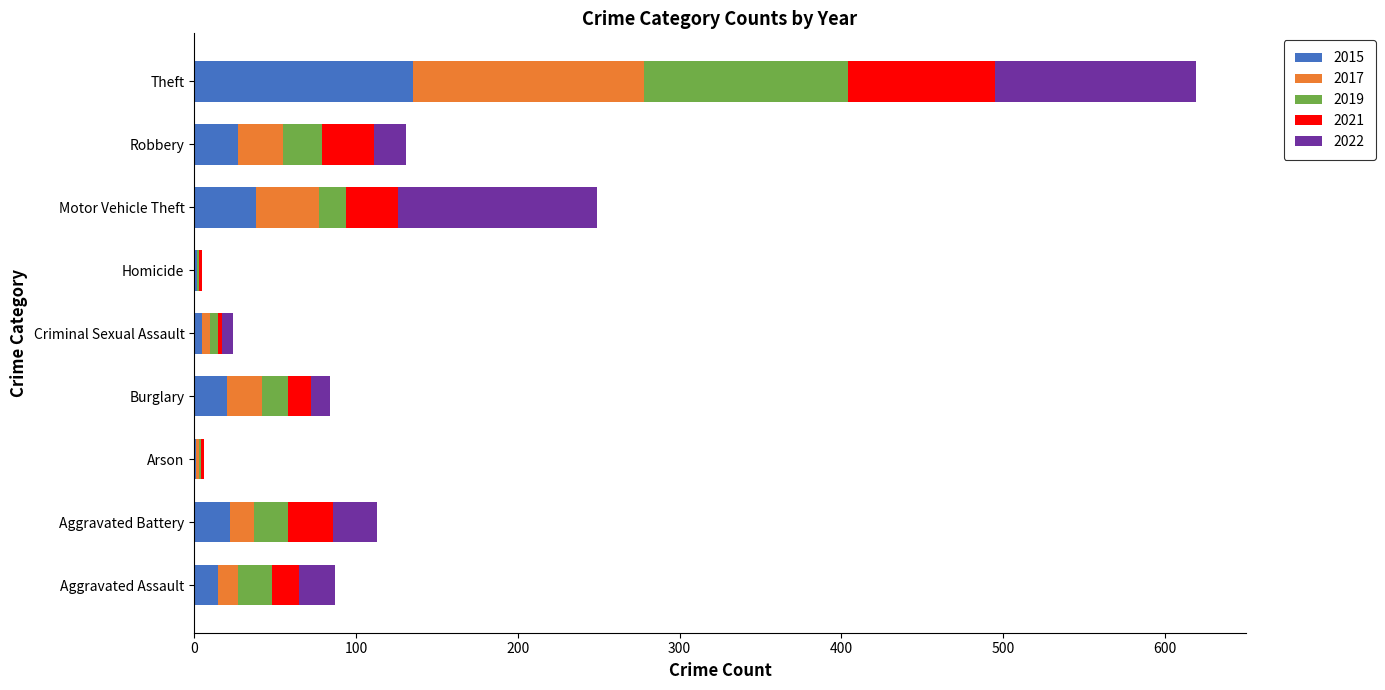

The value of 2015 at Burglary is 20. True or false?

True